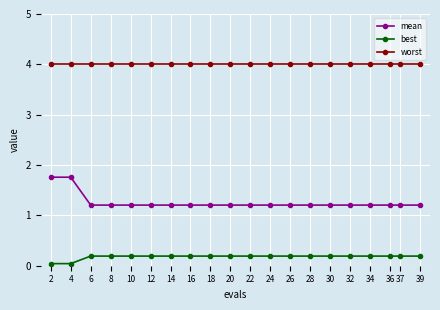

What is the average value of the worst series?

4.0